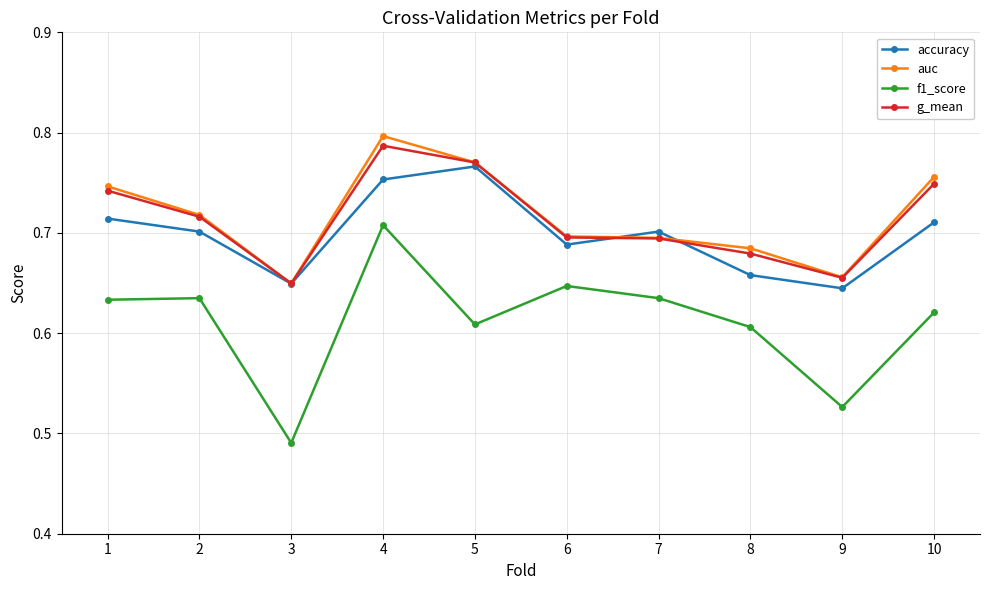

Which series changed the most between 5 and 8?

accuracy